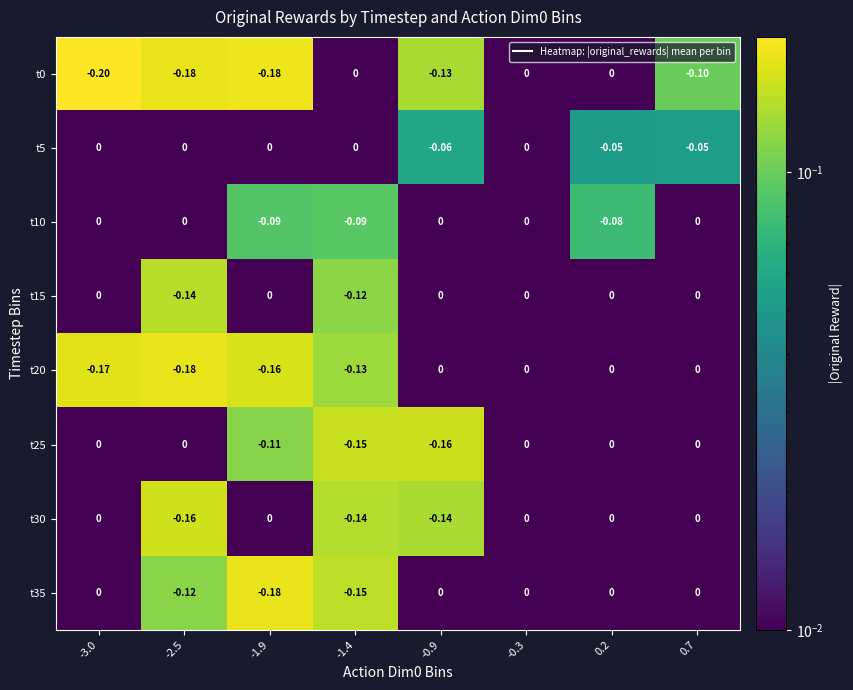

What is the spread (max minus min) of values at -2.5?

0.2